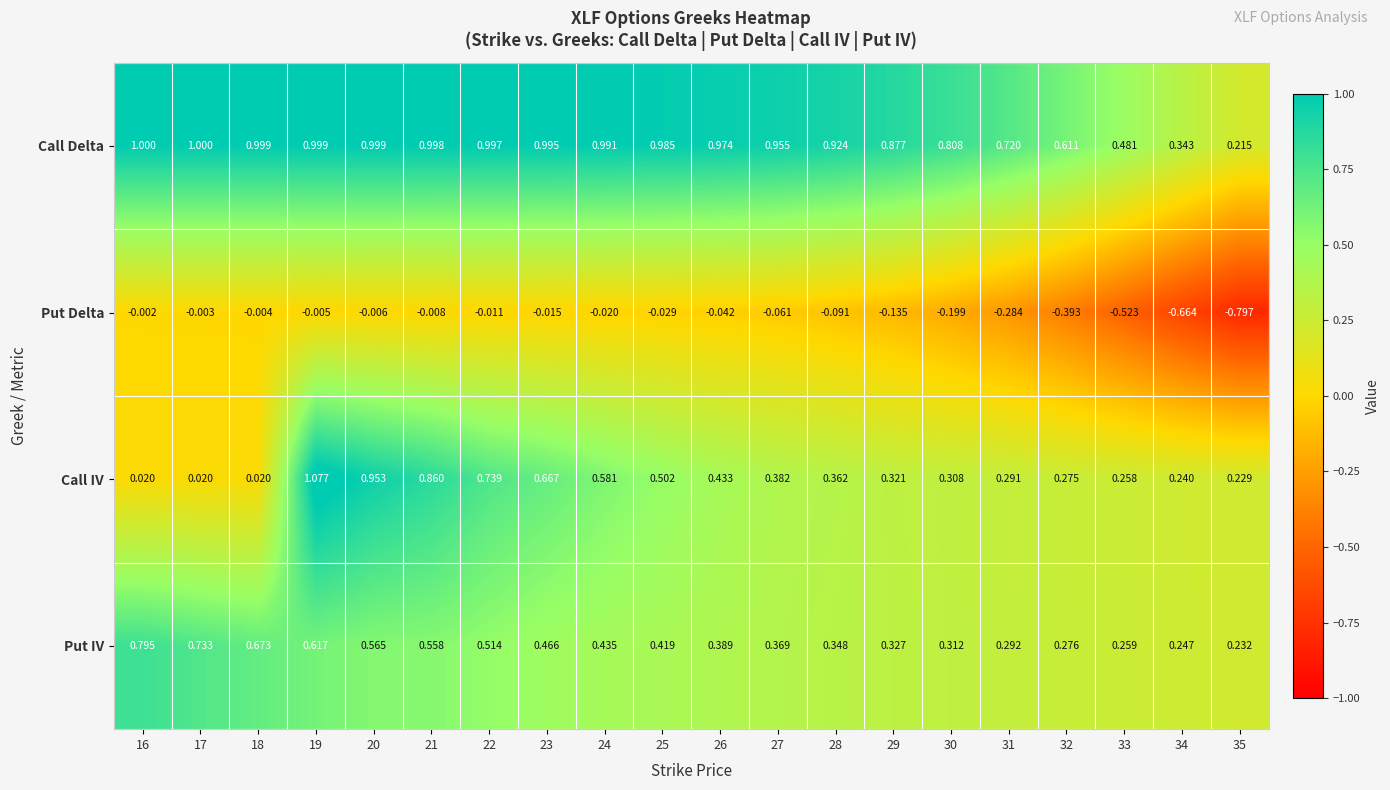

Is the value of Call Delta at 19 greater than the value of Call IV at 27?

Yes